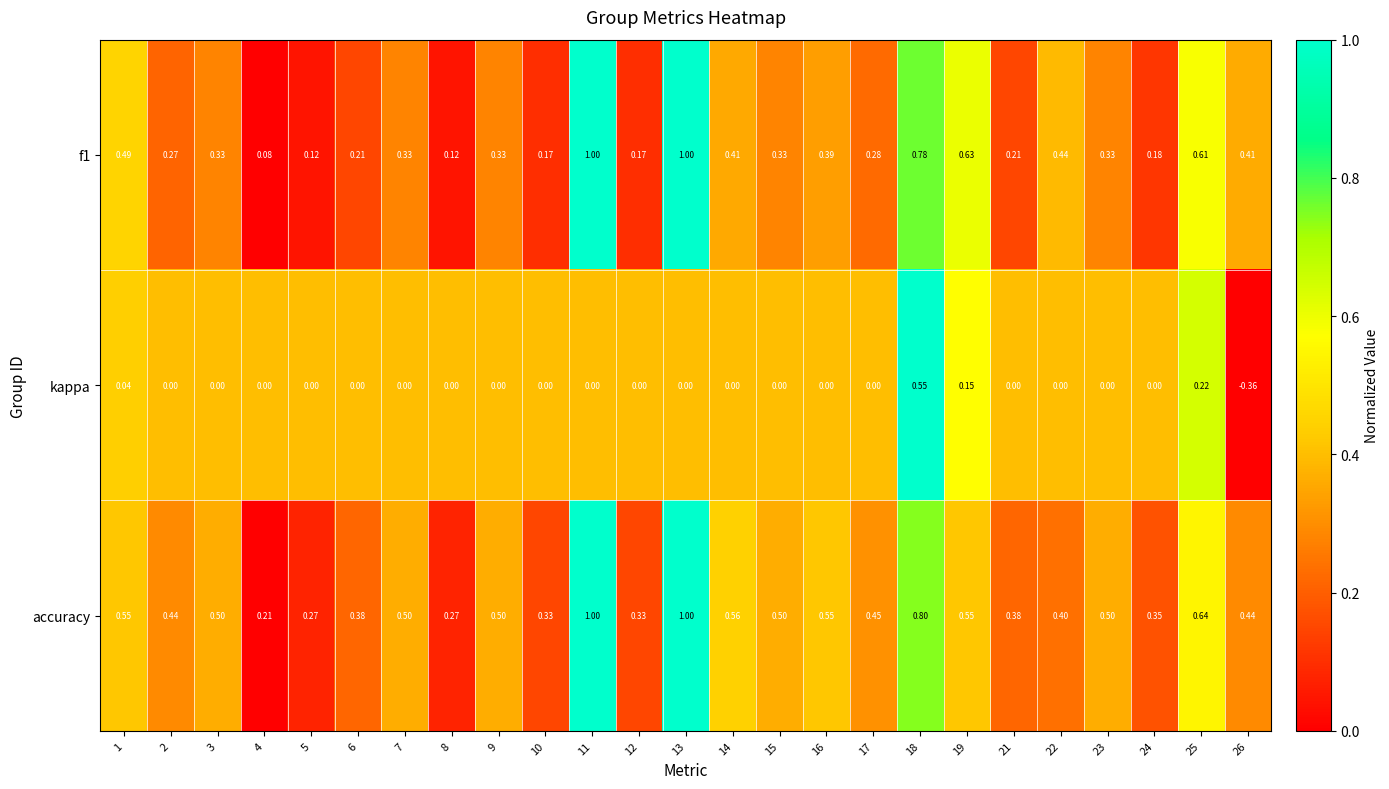

Which series has the largest total across all categories?

accuracy